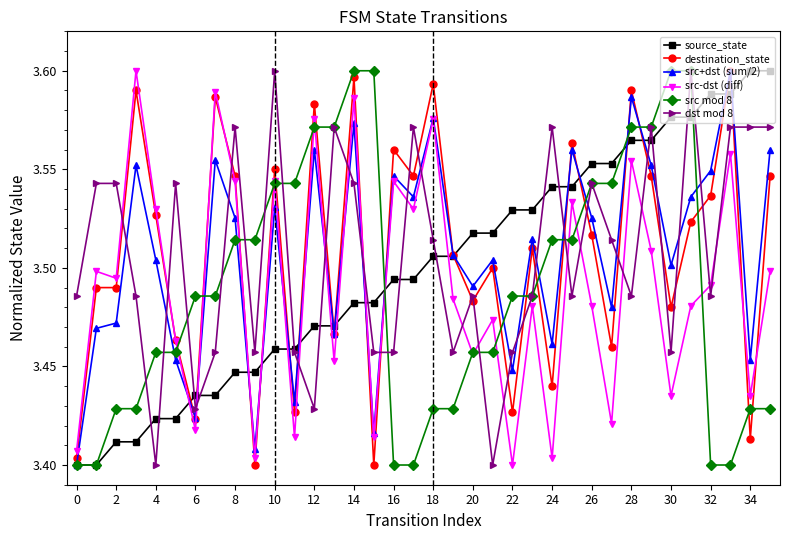

In src-dst (diff), how many points are lower than both neighbors (excluding endpoints)?

13